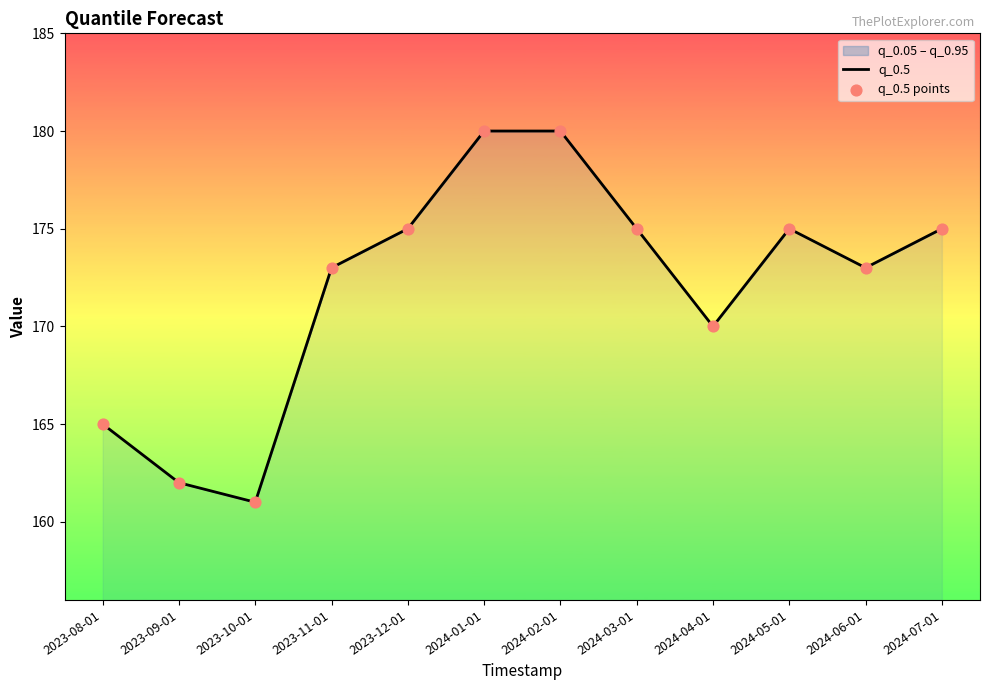

Which series reaches the maximum Y coordinate?

q_0.5